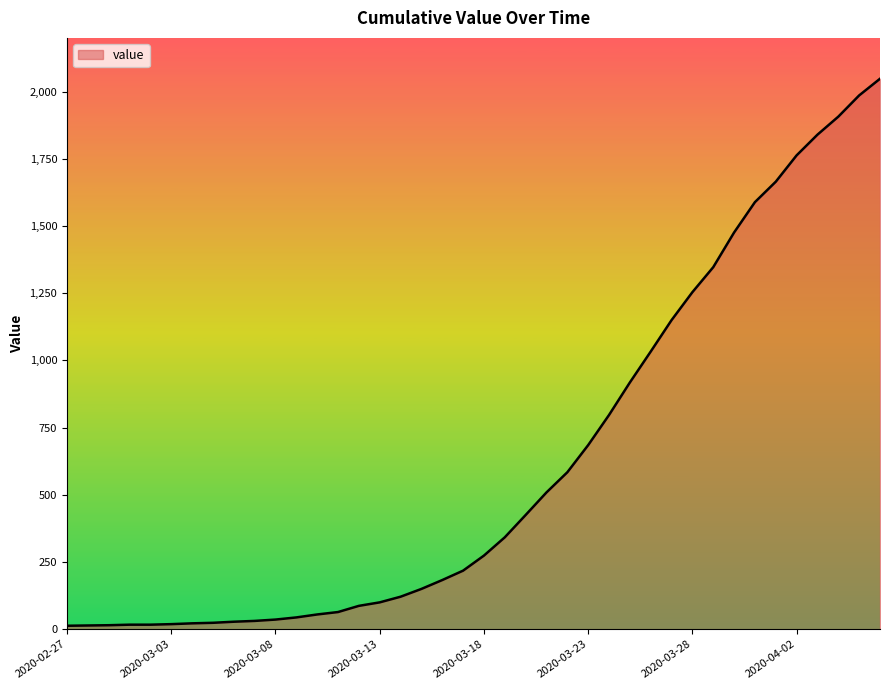

What is the maximum value shown in the chart?

2048